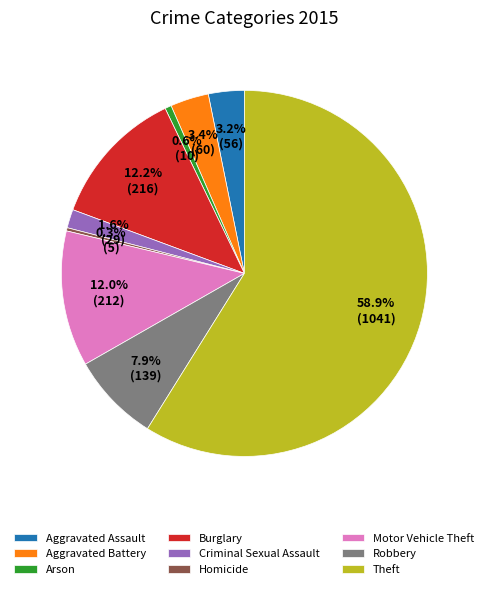

True or false: Theft accounts for 59% of the total.

True